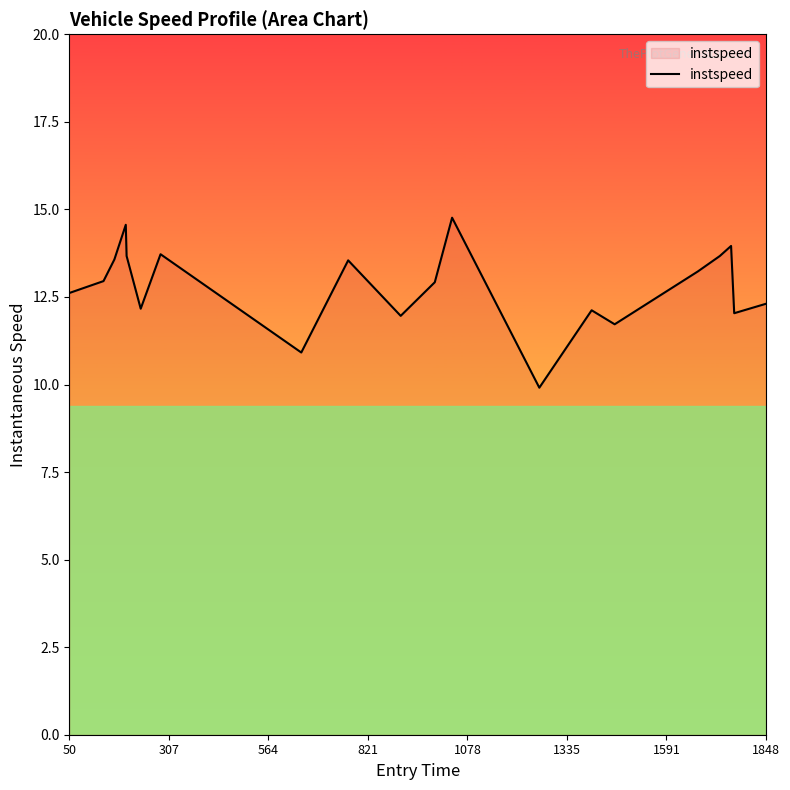

What is the difference between the maximum and minimum values?

4.9